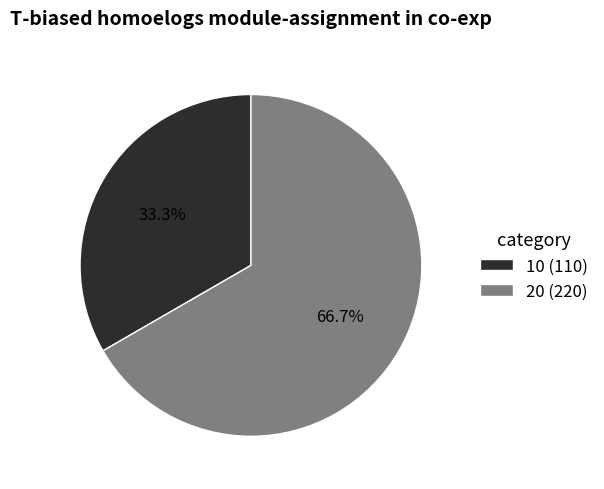

Which slice represents more than half of the pie?

20